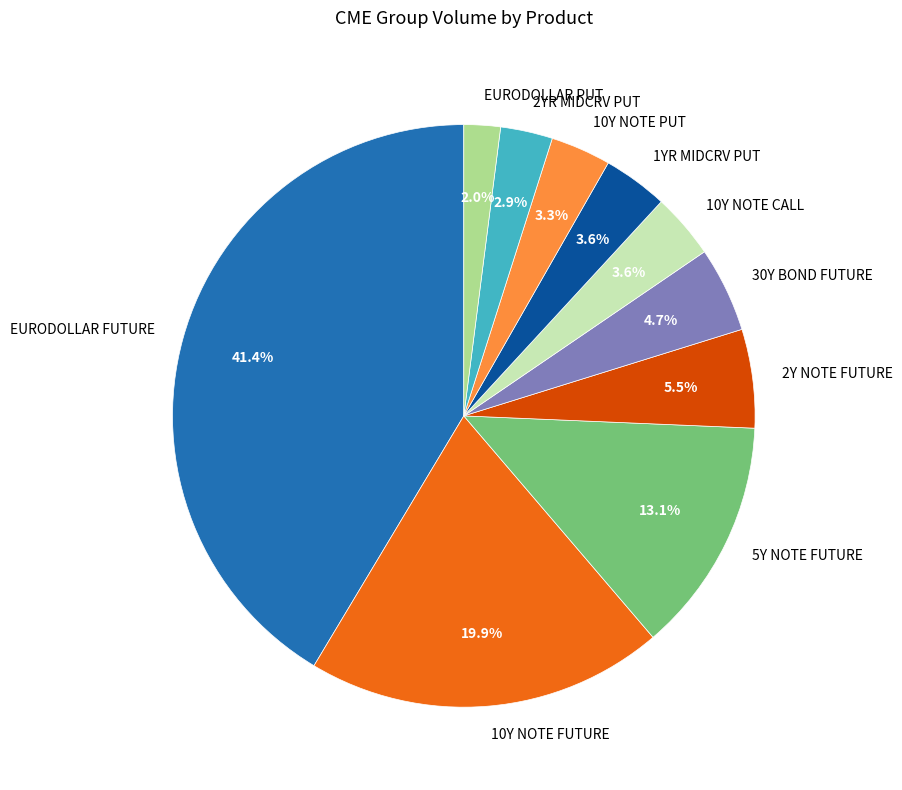

Which slice is the largest?

EURODOLLAR FUTURE